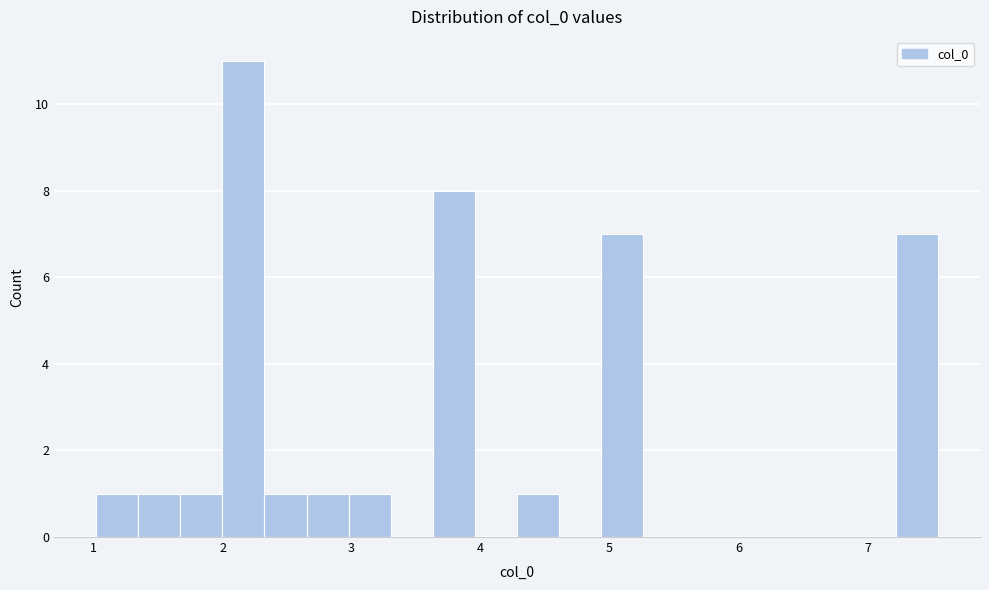

Around what value on the x-axis is the tallest bar? Give the approximate position of its centre, as read against the axis.

2.2